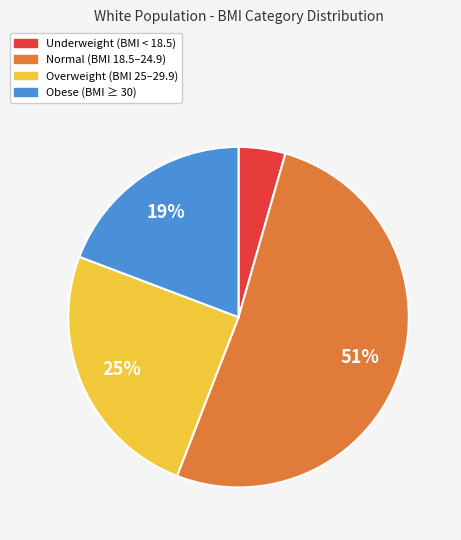

Rank the categories by value from highest to lowest.

Normal, Overweight, Obese, Underweight